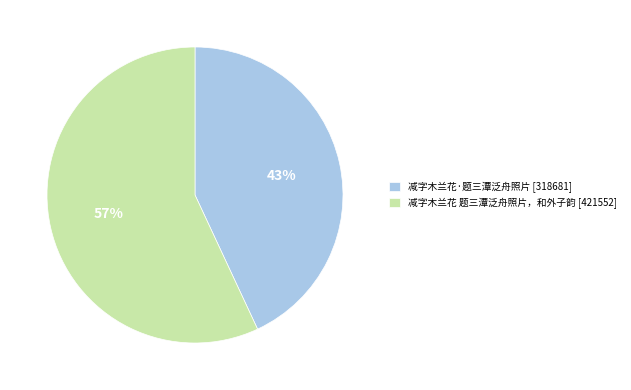

Combined, do 减字木兰花·题三潭泛舟照片 and 减字木兰花 题三潭泛舟照片，和外子韵 account for over 50%?

Yes